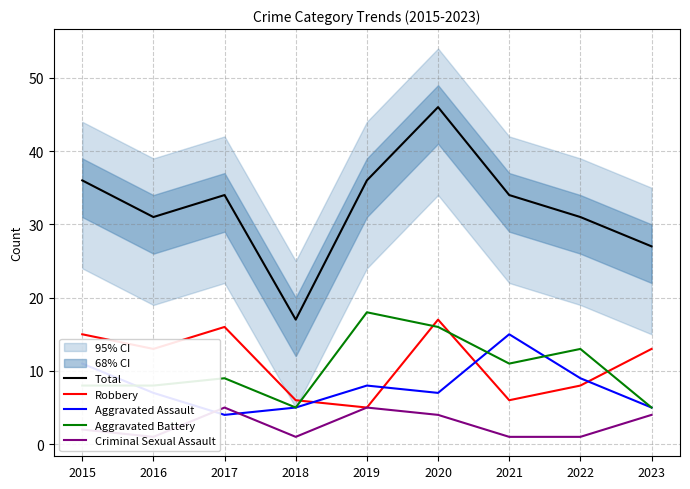

True or false: Aggravated Assault and Total intersect in this chart.

False